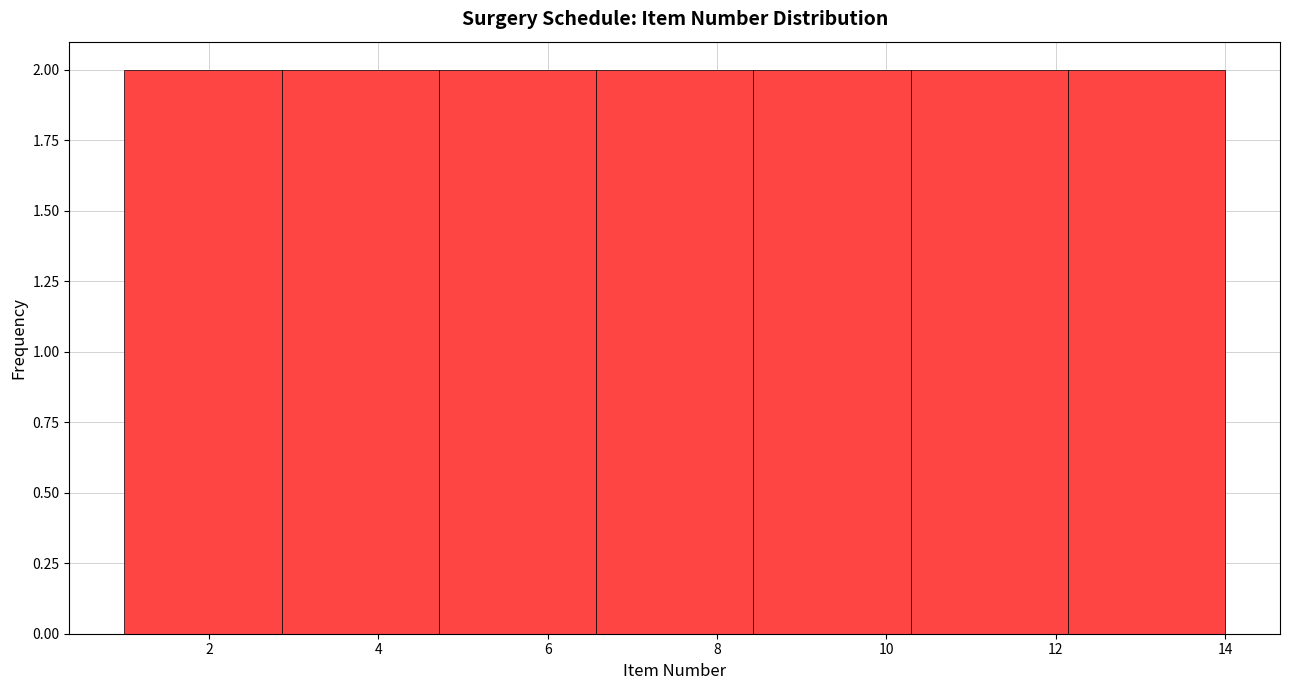

Reading left to right, transcribe this chart: for each bar, give the range it covers on the x-axis and its height. Neither the bar edges nor the heights are printed on the chart, so give them approximately, as read against the axes.

1.0 to 2.8: 2
2.8 to 4.8: 2
4.8 to 6.6: 2
6.6 to 8.4: 2
8.4 to 10.2: 2
10.2 to 12.2: 2
12.2 to 14.0: 2